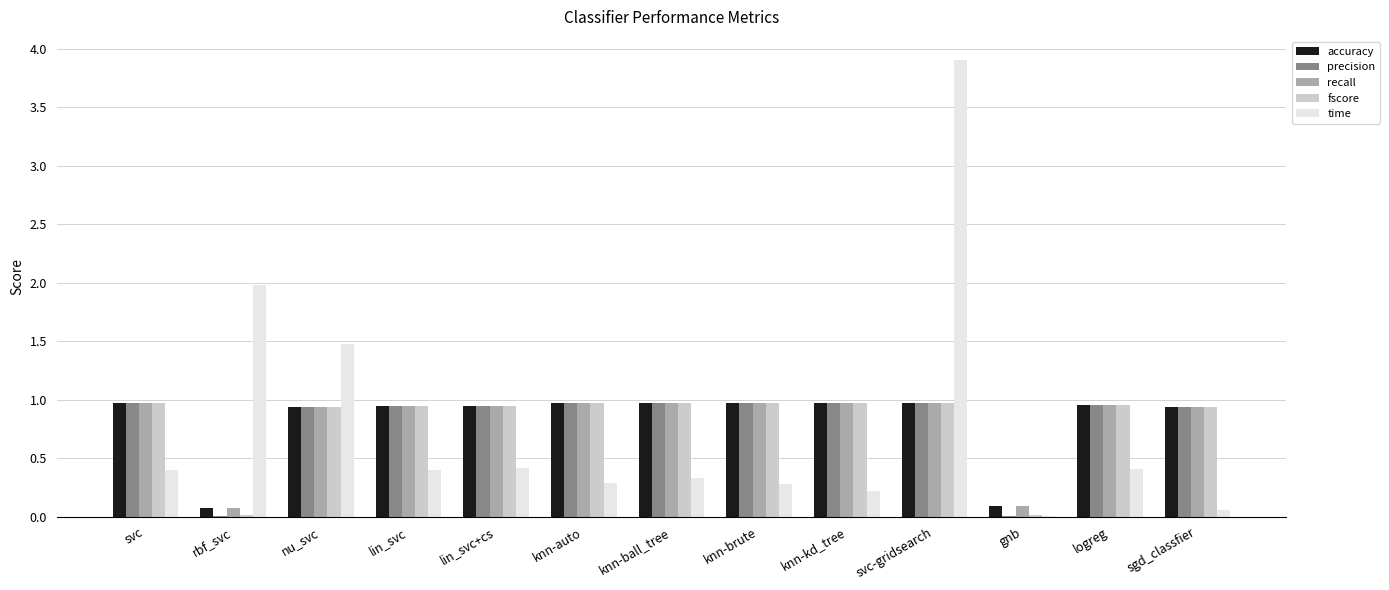

True or false: precision has a value of 1.0 at svc-gridsearch.

True